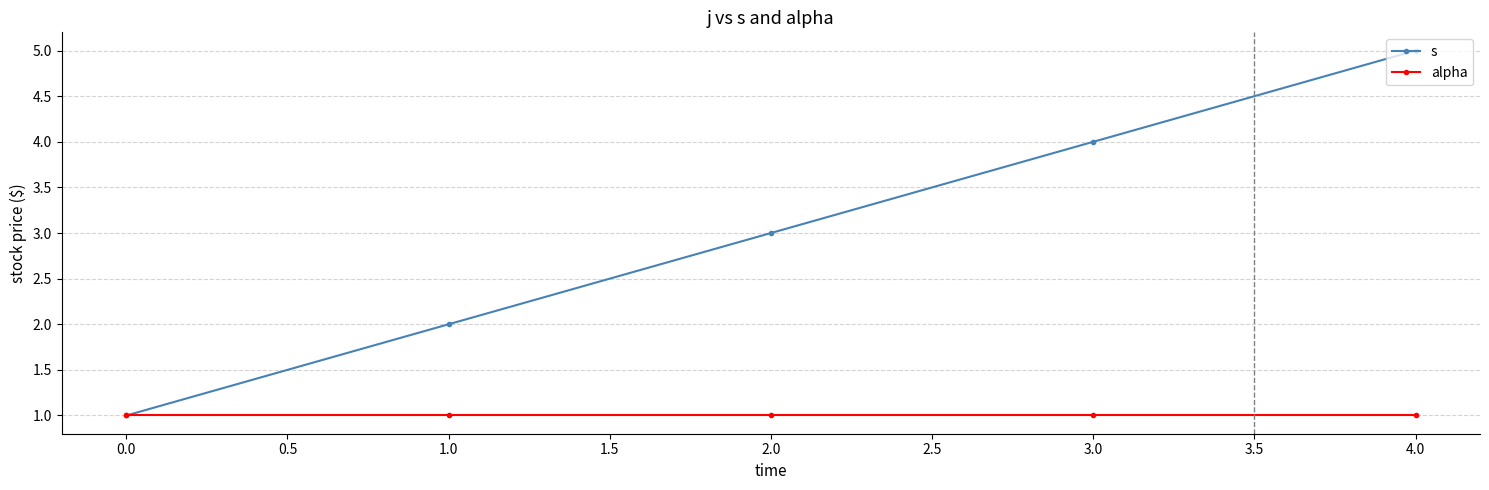

What are all the series names shown in the legend?

s, alpha